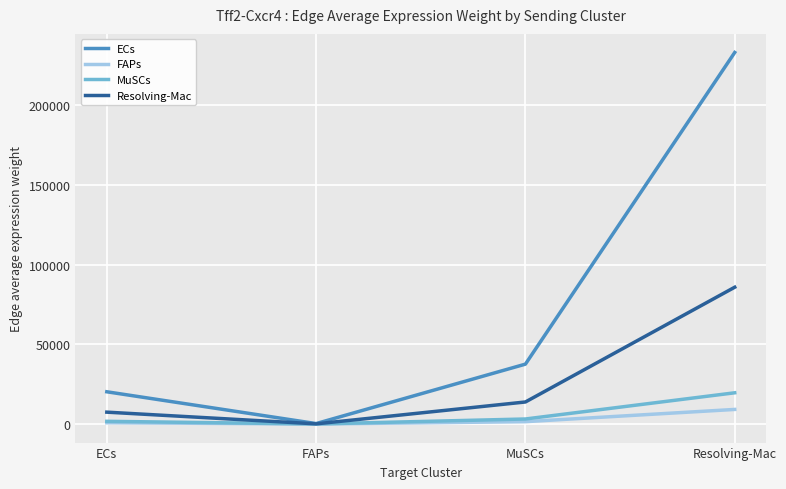

Which category has the lowest value in the Resolving-Mac series?

FAPs